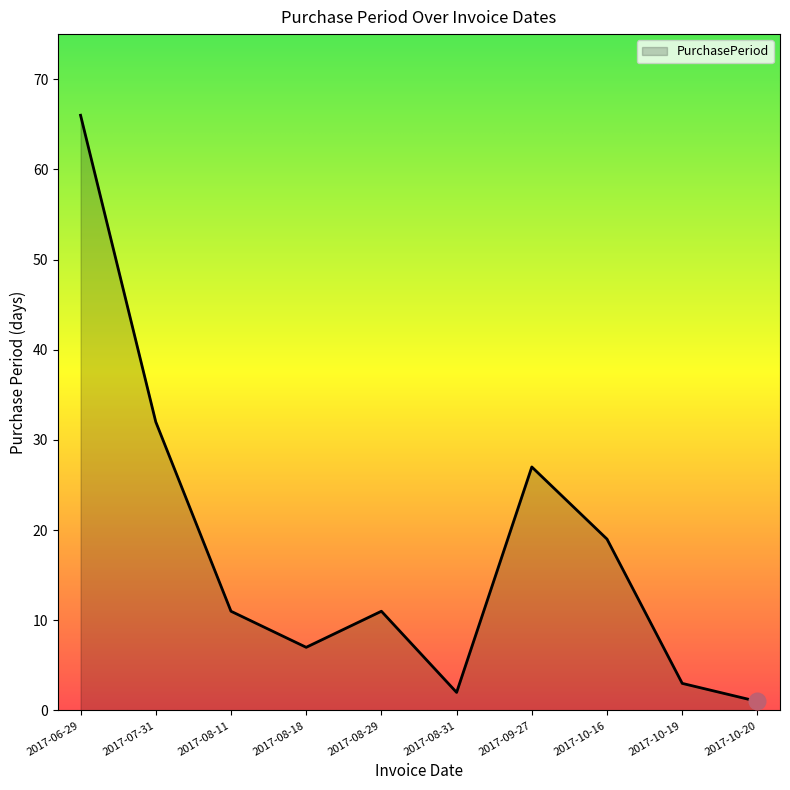

What is the sum of all values?

179